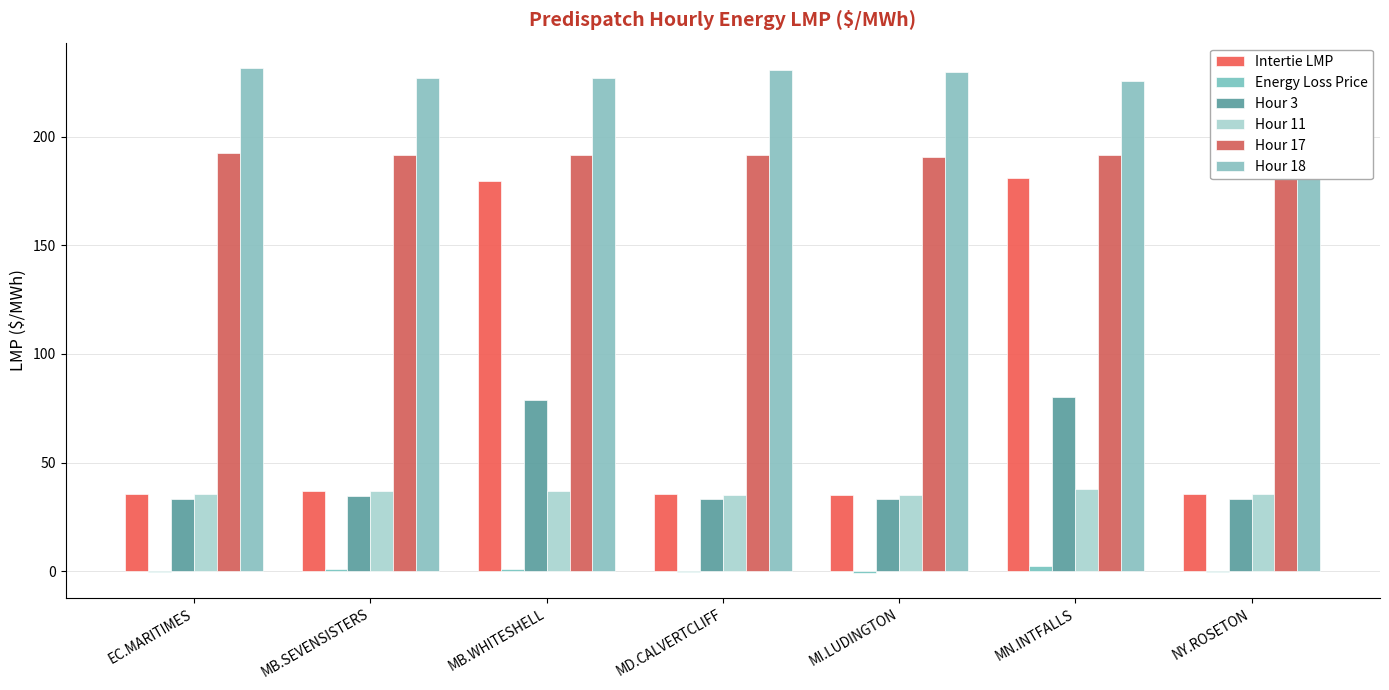

Between MB.SEVENSISTERS and NY.ROSETON, which series saw the biggest shift?

Hour 18